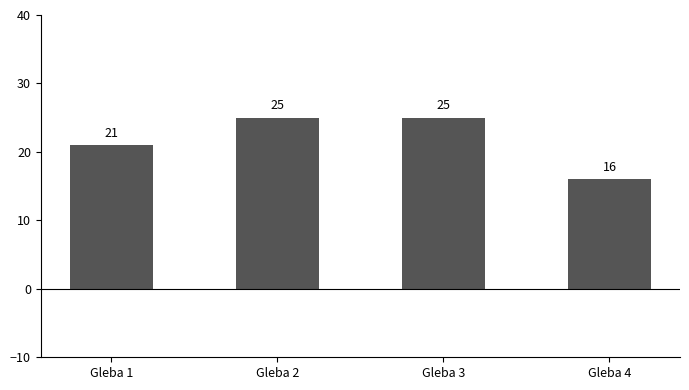

What is the value of the 1st bar from the left?

21